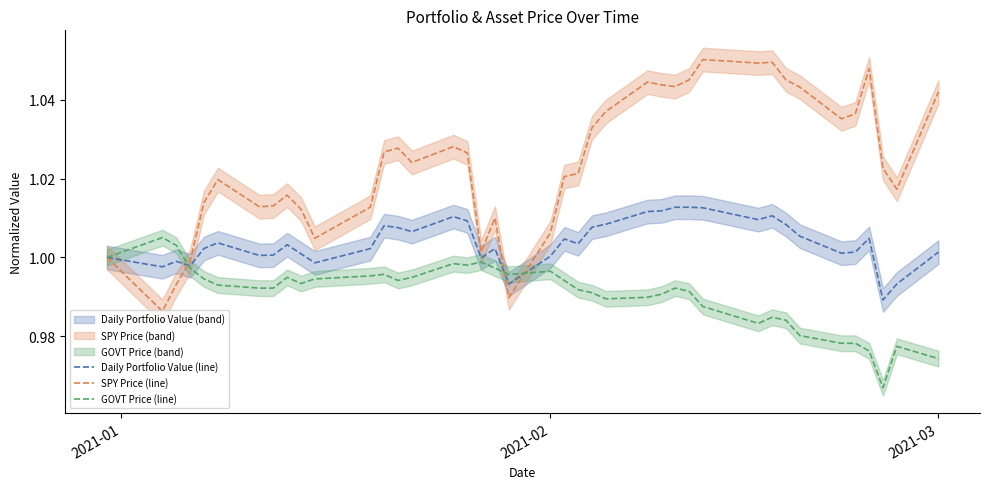

True or false: SPY Price (line) has a value of 0.4 at 29.

False